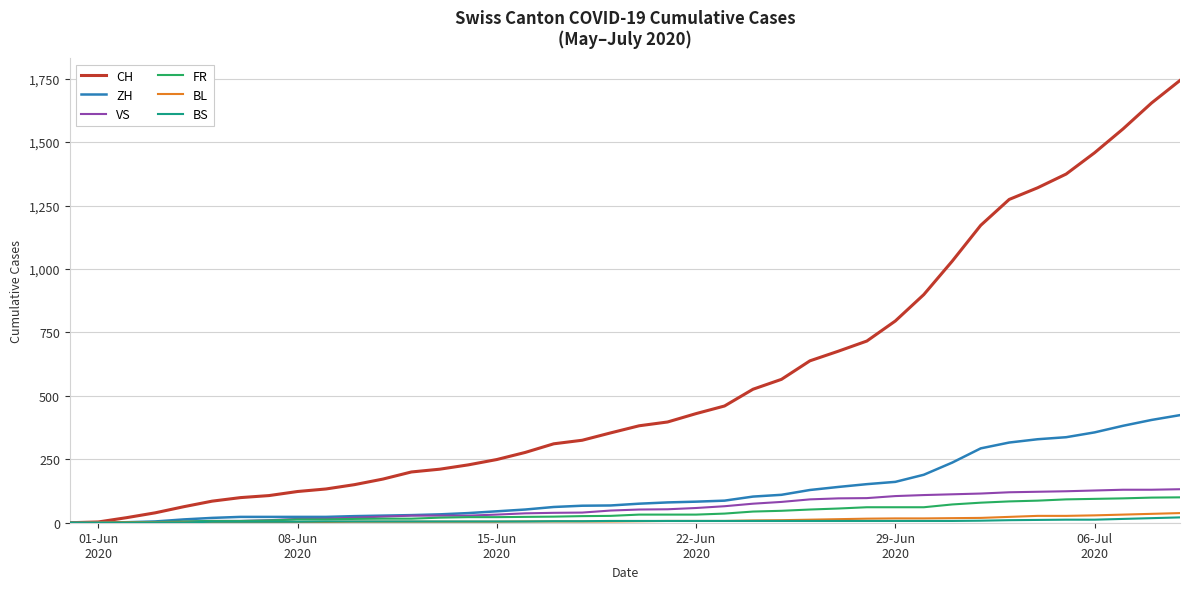

Which series has the largest range (max minus min)?

CH